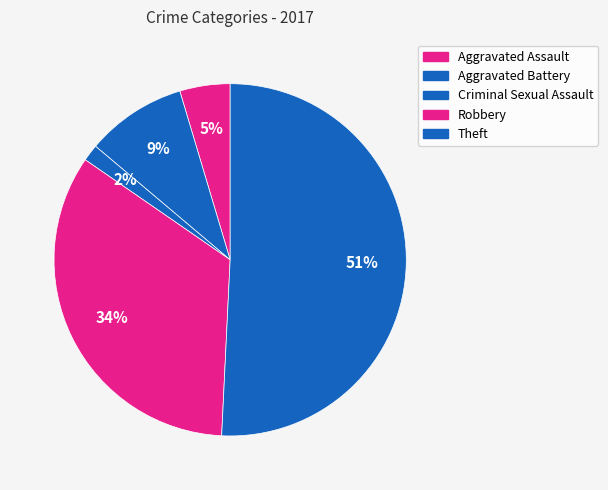

Does any single category account for the majority?

Yes